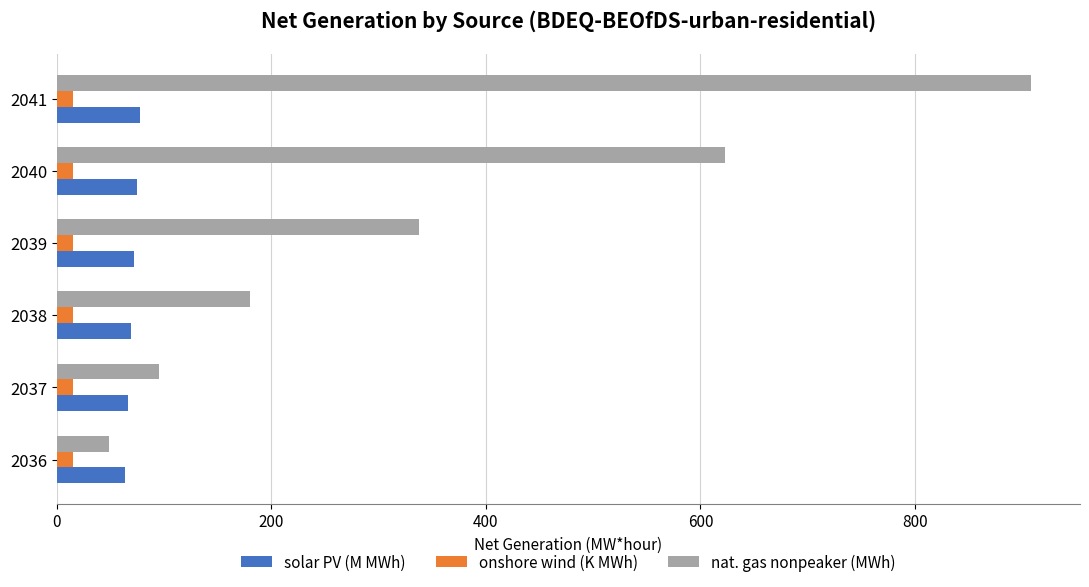

True or false: nat. gas nonpeaker (MWh) has a value of 35.0 at 2037.

False